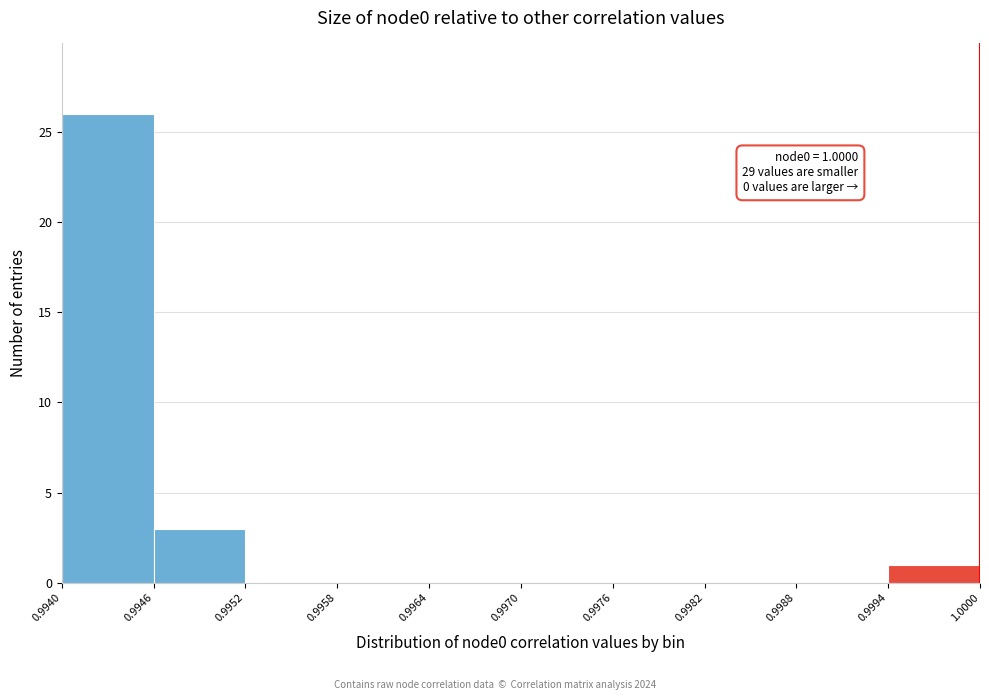

Which range on the x-axis has the tallest bar?

0.9940 to 0.9946